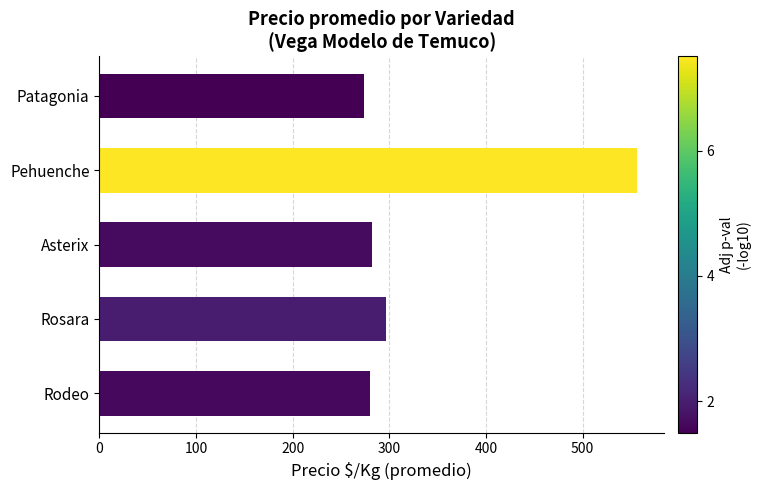

What is the difference between the maximum and second lowest values?

276.6